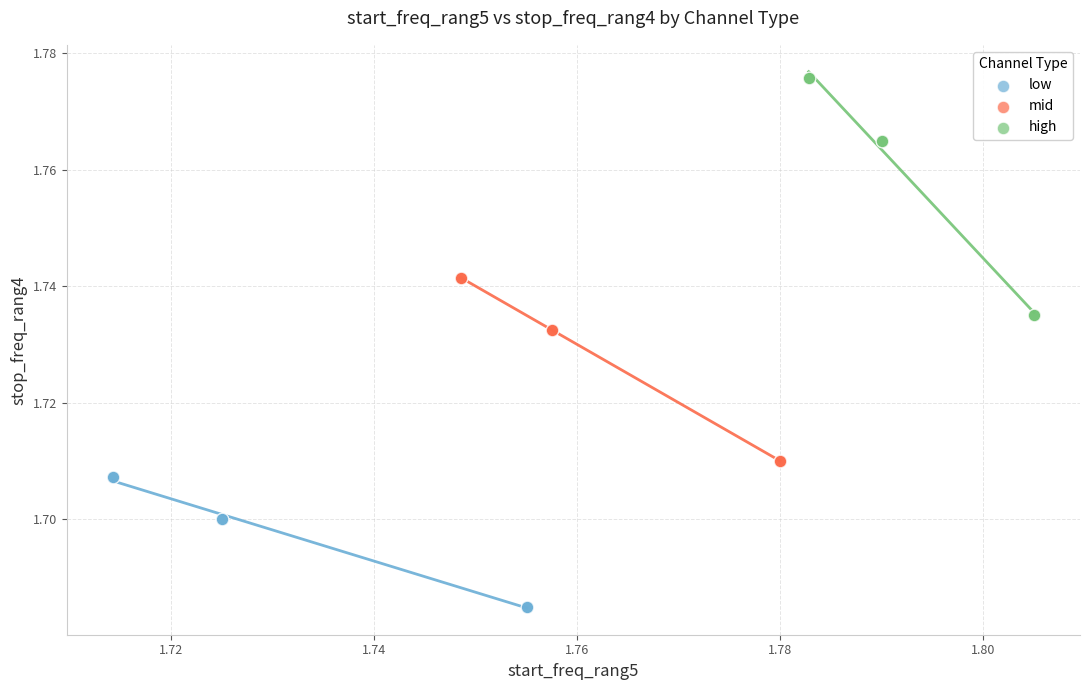

Which series contains the highest Y value?

high